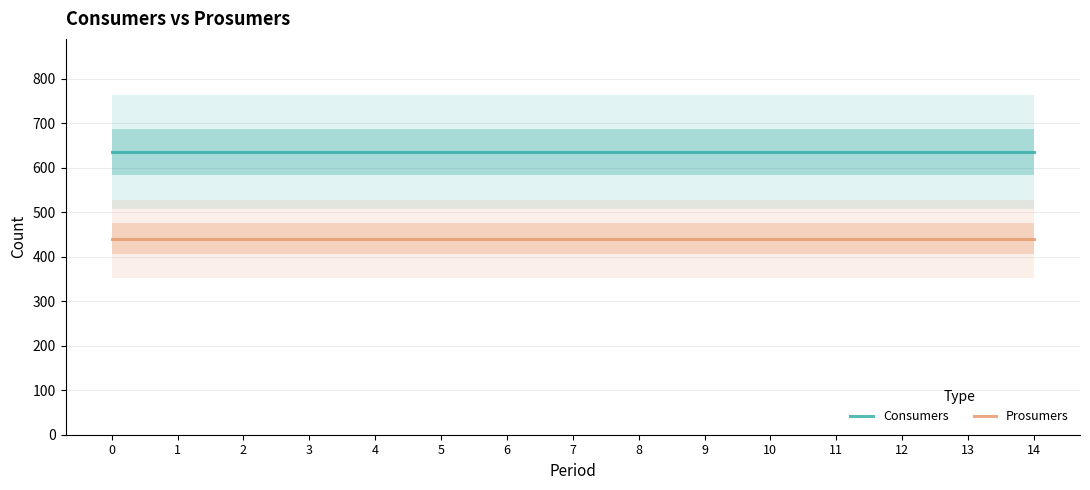

Is it true that Consumers equals 1124 at 5?

False